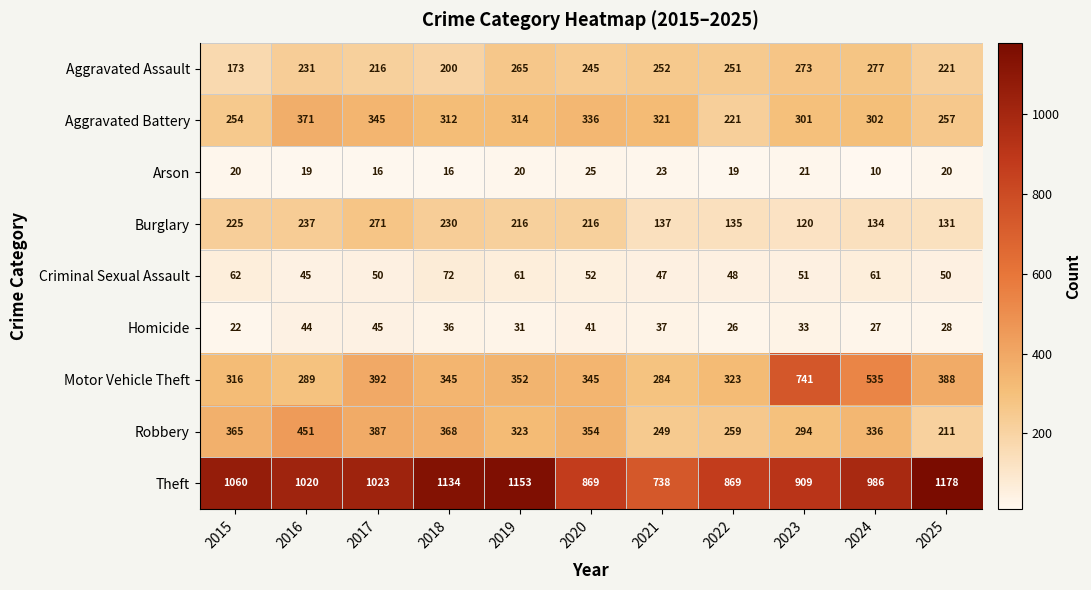

The value of Robbery at 2022 is 259. True or false?

True